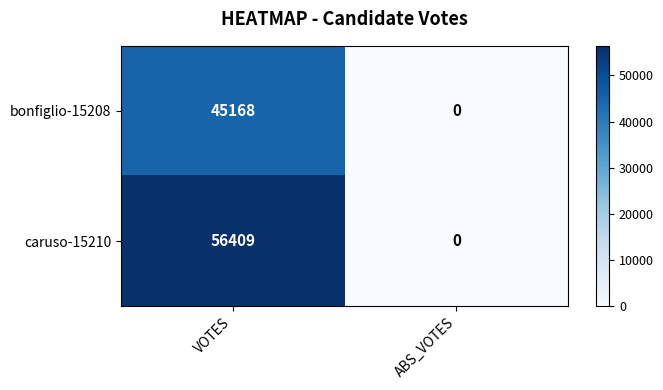

At which label does bonfiglio-15208 reach its peak?

VOTES